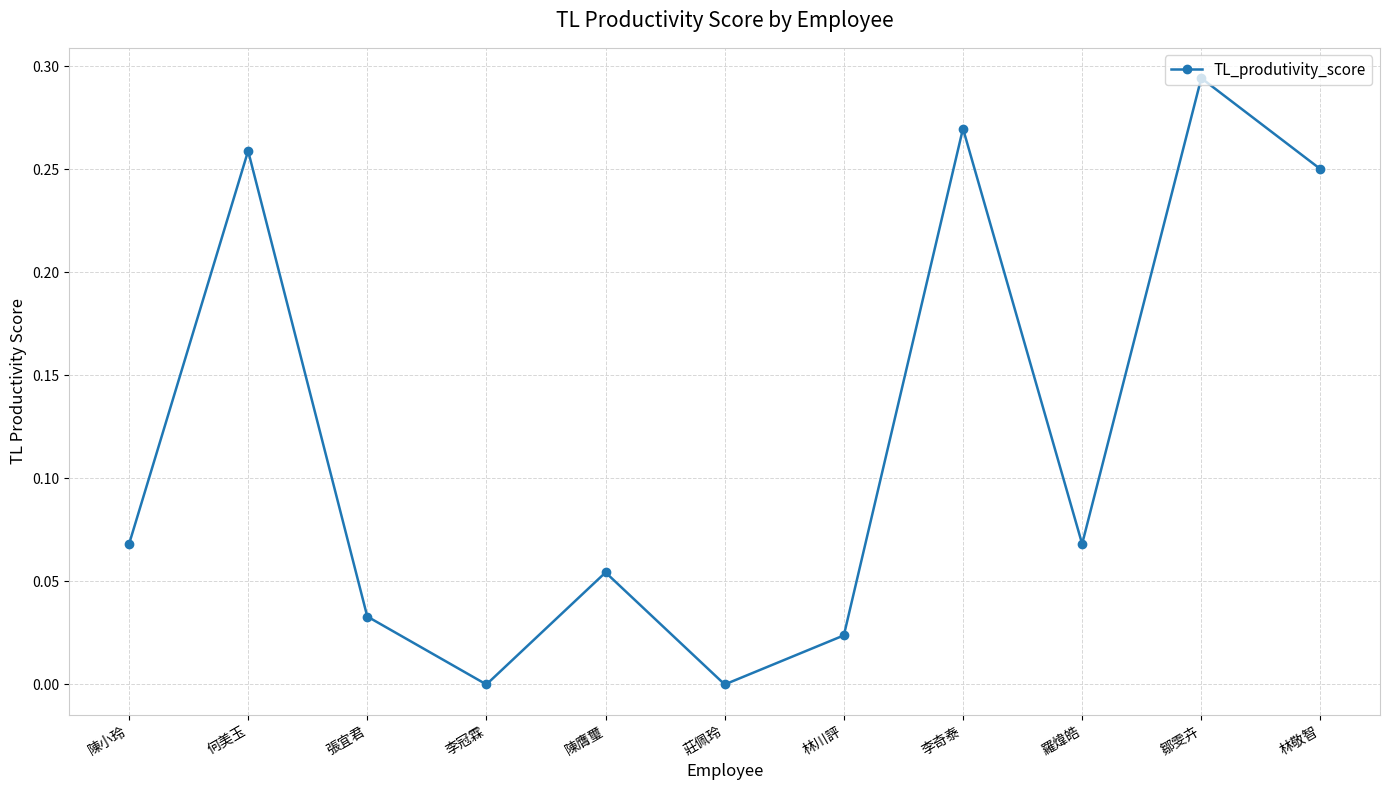

Which label corresponds to the largest value in the chart?

鄒雯卉